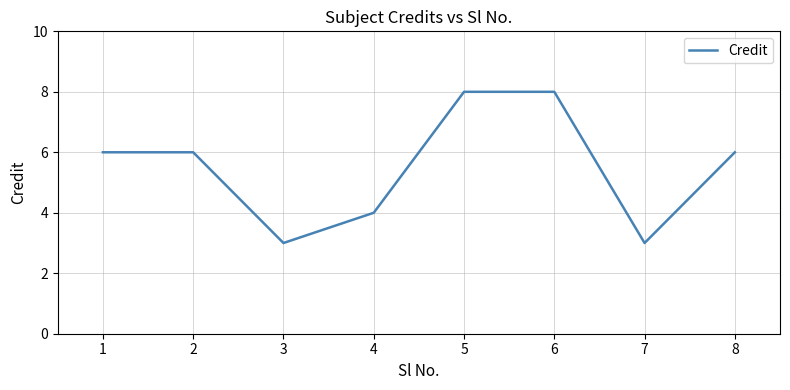

What is the difference between the values at 5 and 4?

4